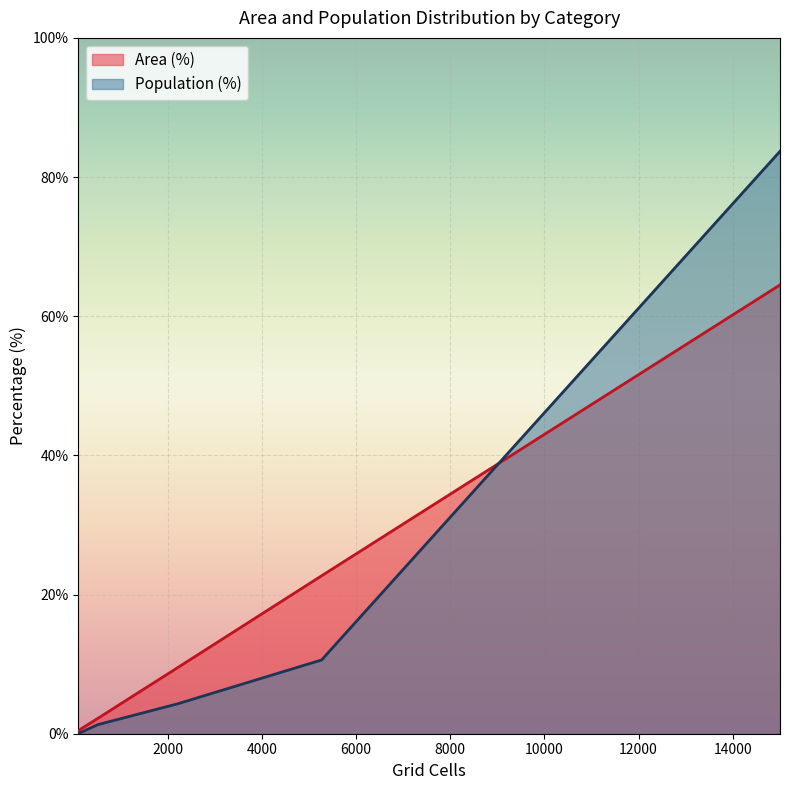

How many lines are shown in the chart?

2